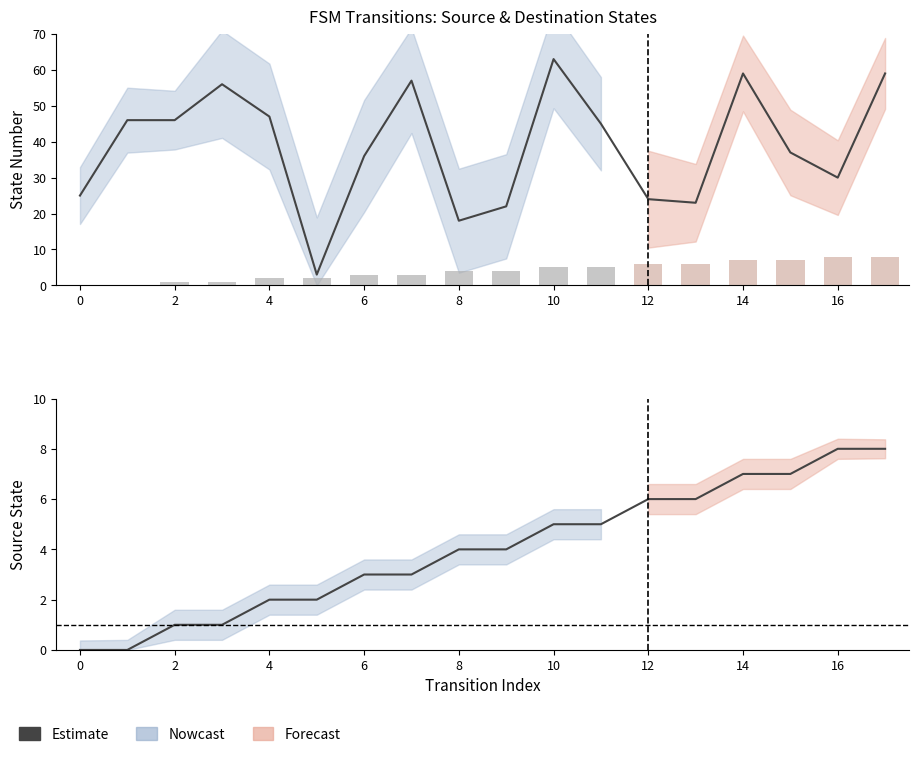

What is the maximum value for source_state?

8